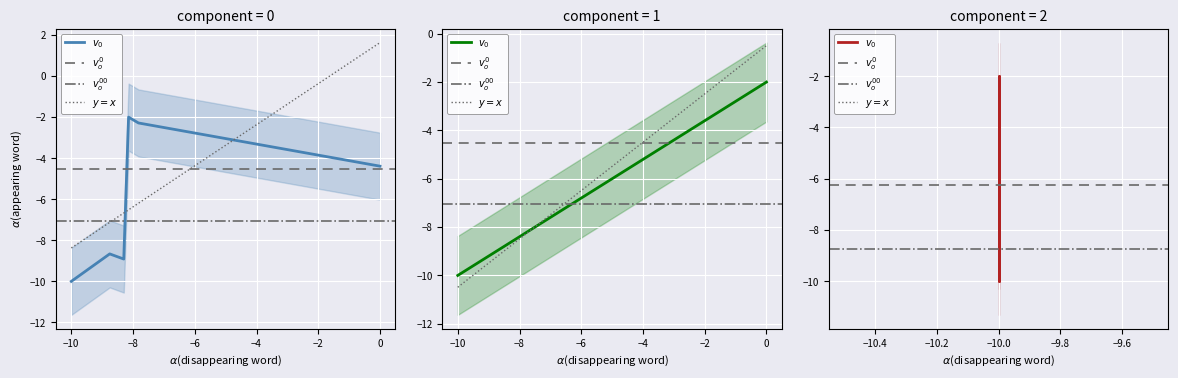

How many data points does each series have?

6